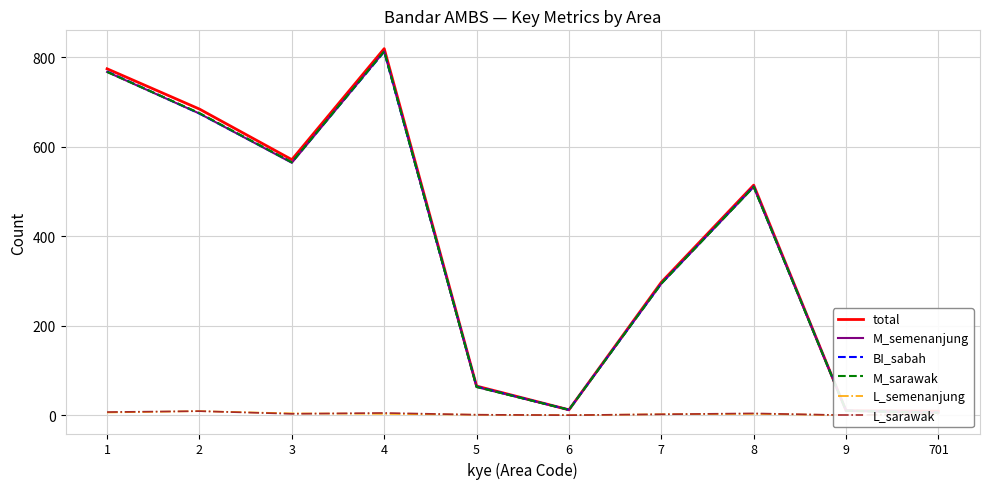

At which category is the sum across all series the highest?

4